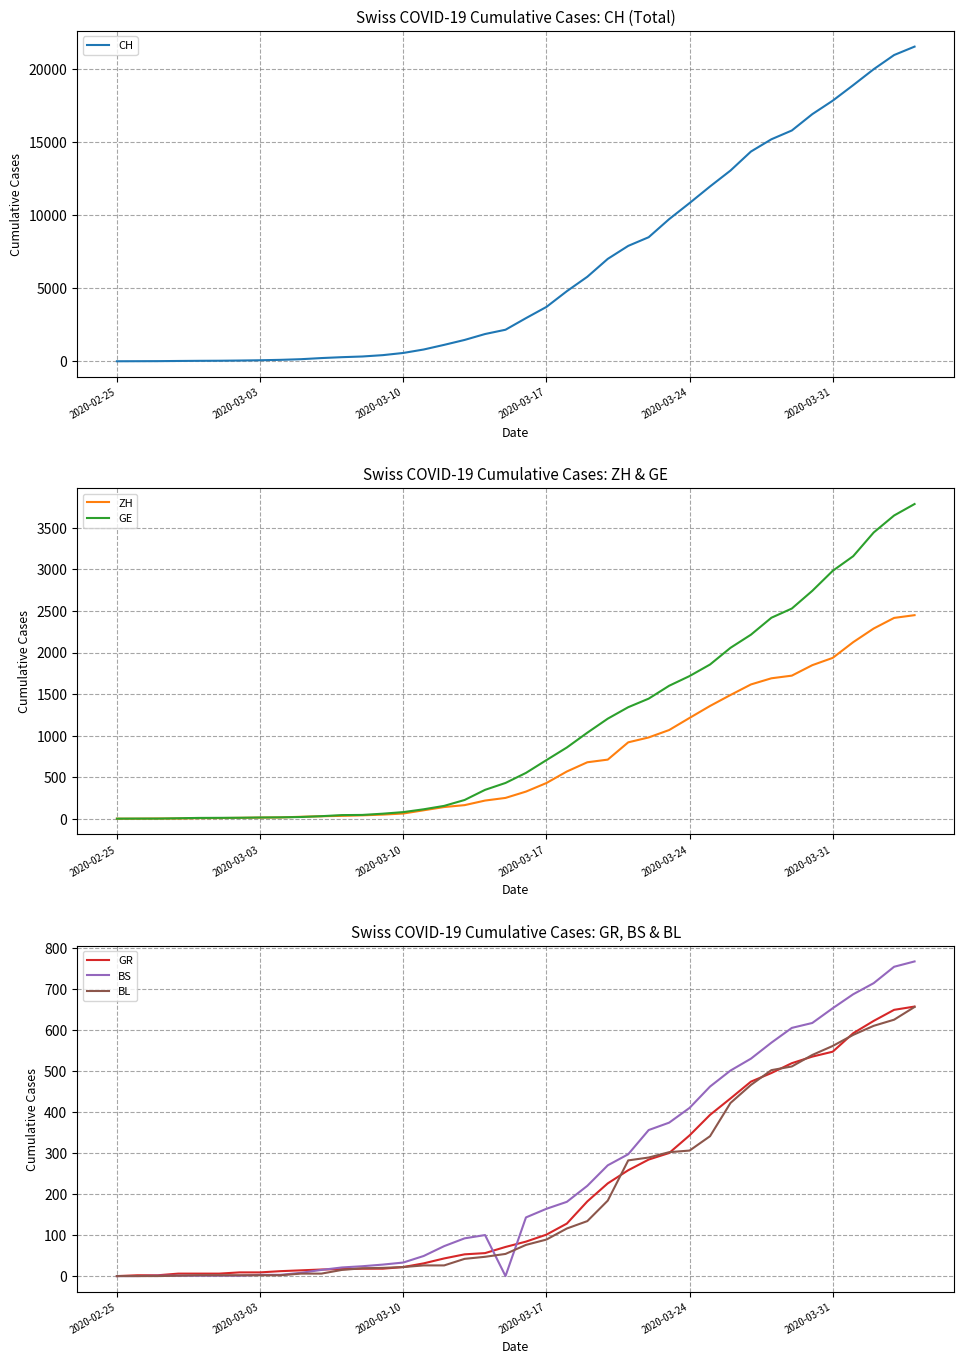

Rank the series by their maximum value, from highest to lowest.

CH, GE, ZH, BS, GR, BL